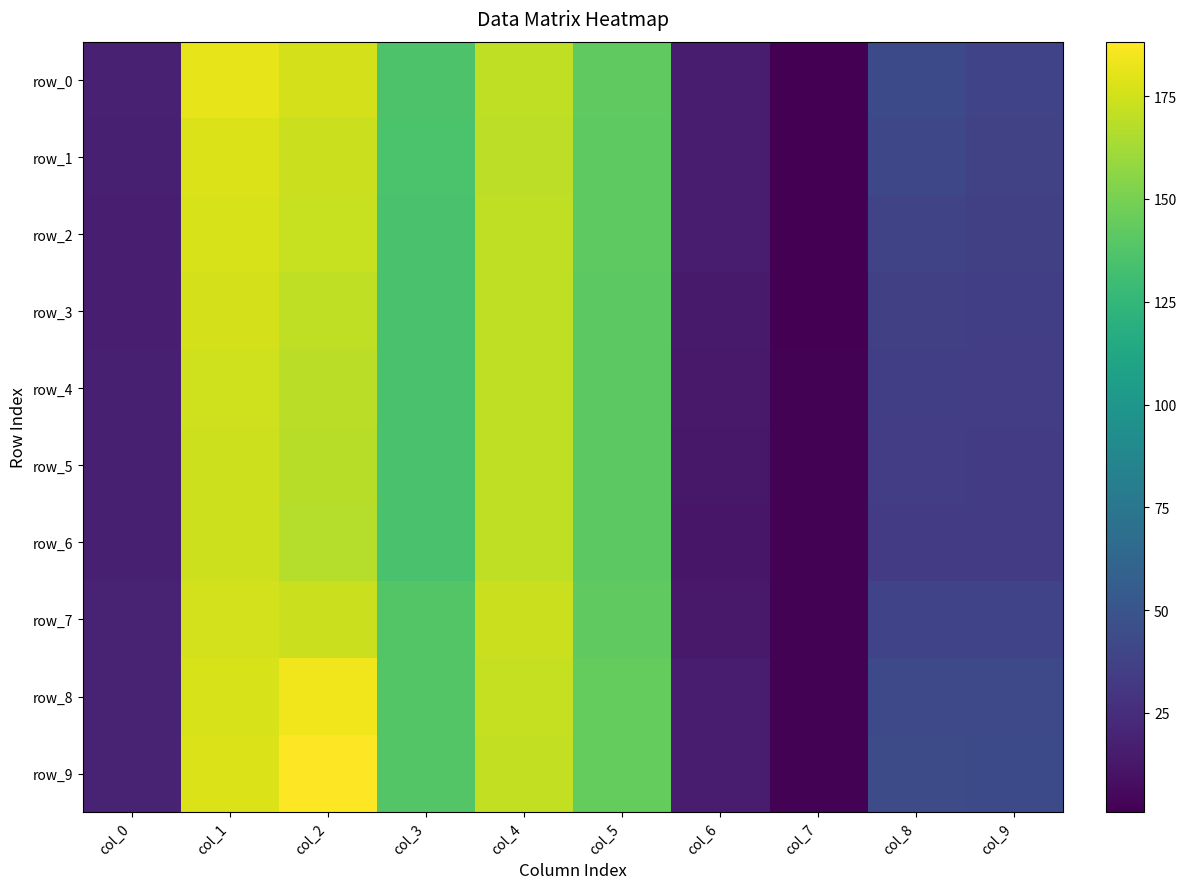

What is the difference between the maximum and minimum values in the row_4 series?

173.3